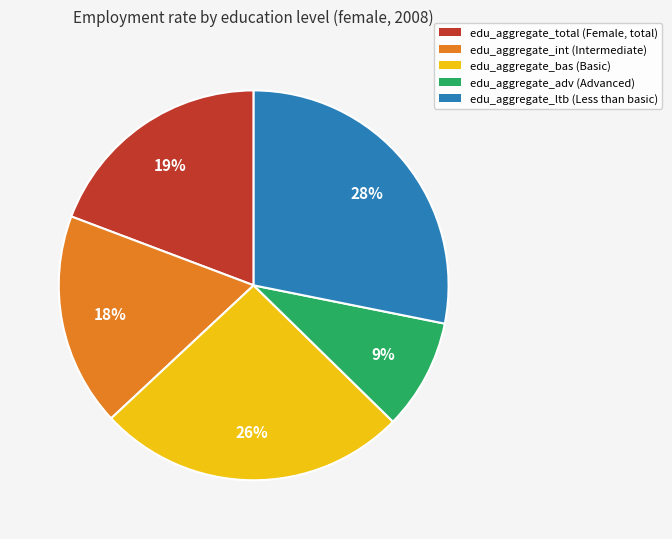

Is the sum of edu_aggregate_total (Female, total) and edu_aggregate_adv (Advanced) greater than half?

No